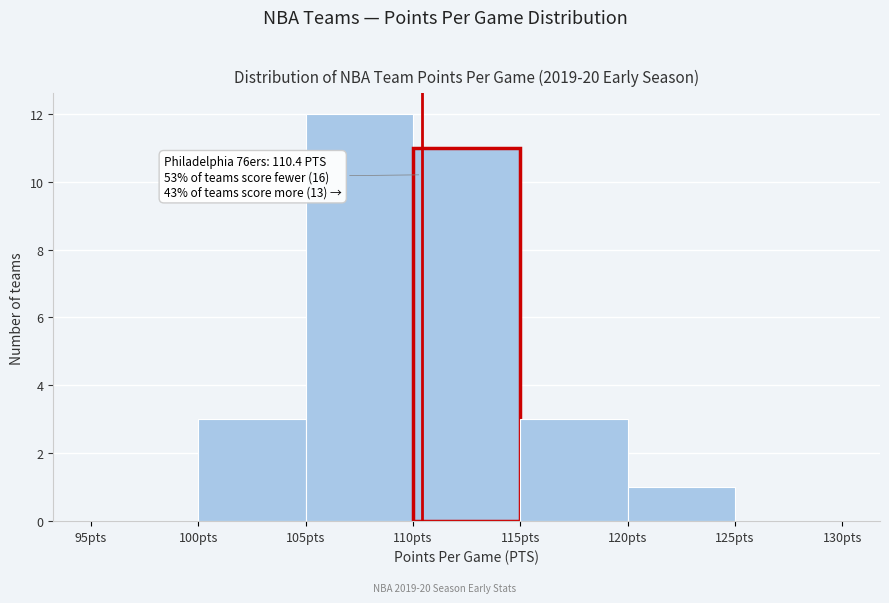

Over which range of the x-axis is the bar tallest?

105 to 110